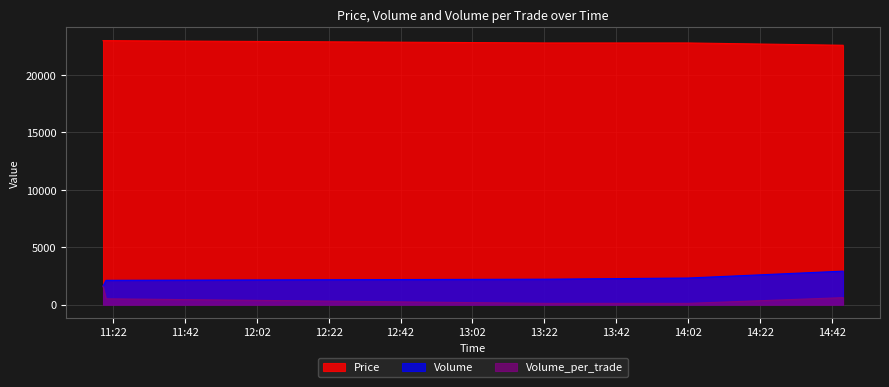

True or false: Price and Volume_per_trade cross at least once.

False